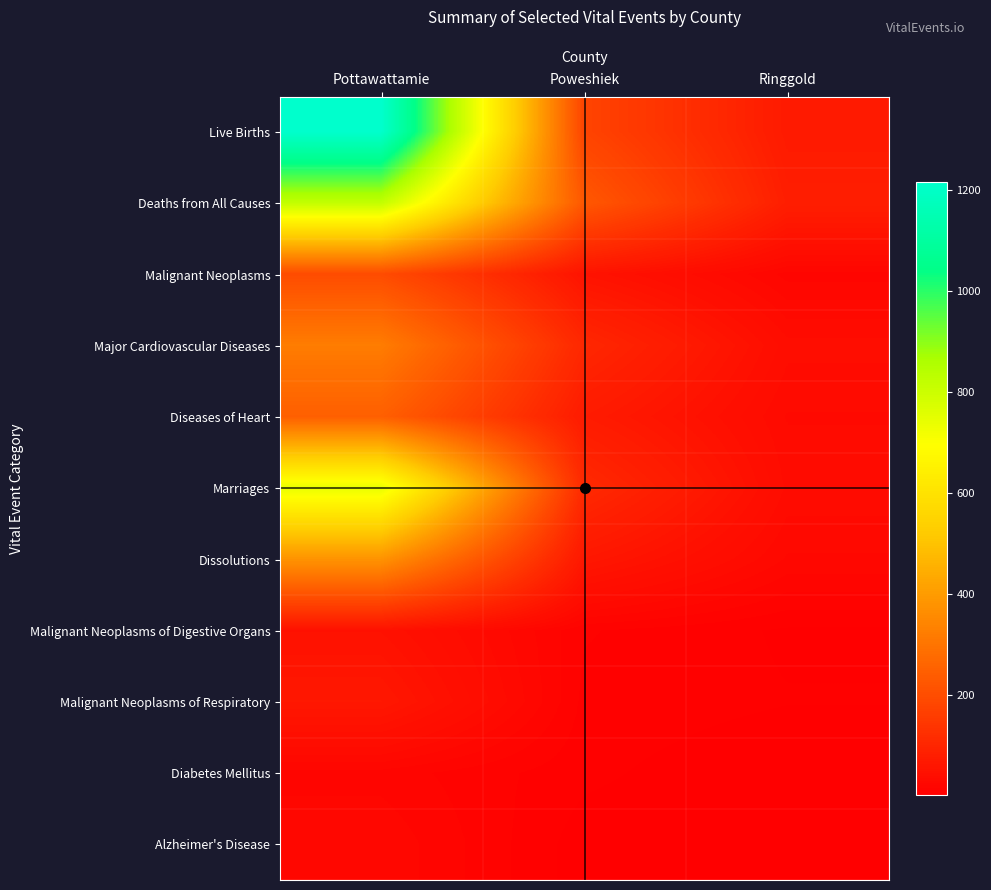

Which series has the largest total across all categories?

Live Births